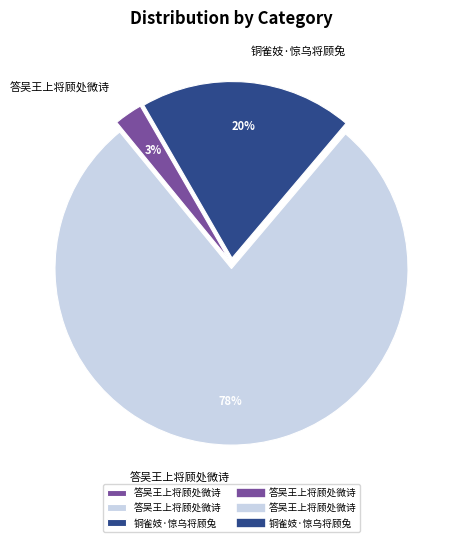

Does any single category account for the majority?

Yes